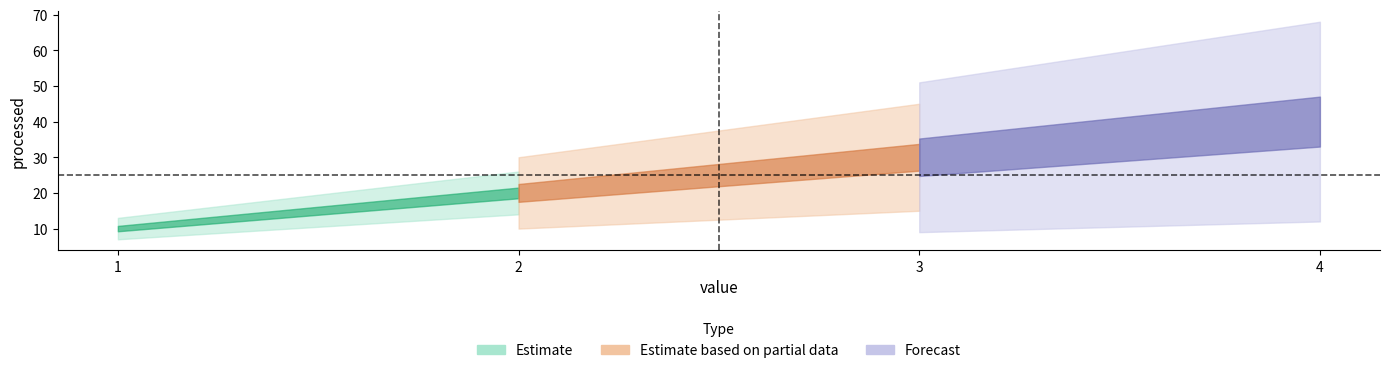

True or false: the data has more than 2 interior local peaks.

False